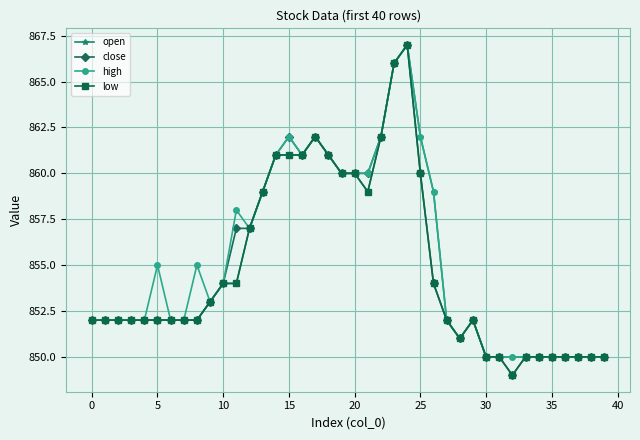

What is the minimum value for low?

849